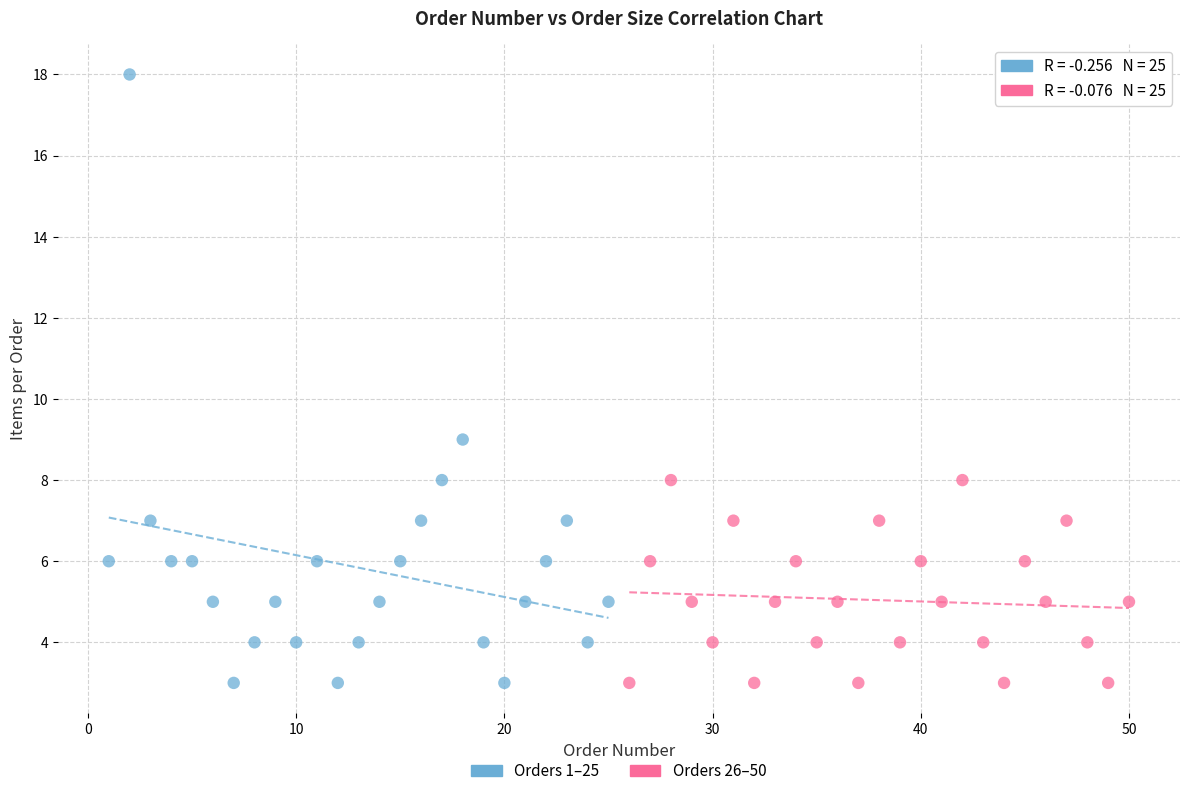

Which series contains the highest Y value?

Orders 1–25